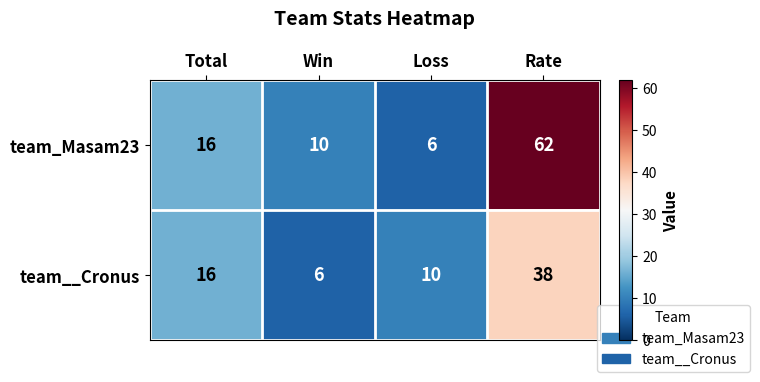

Which category has the lowest value in the team_Masam23 series?

Loss